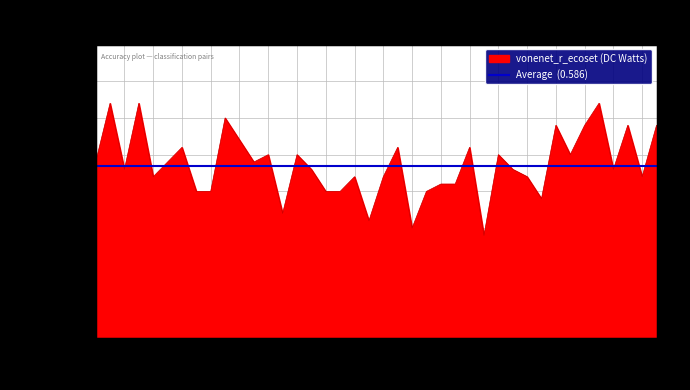

Does the chart display data point markers on the line(s)?

No